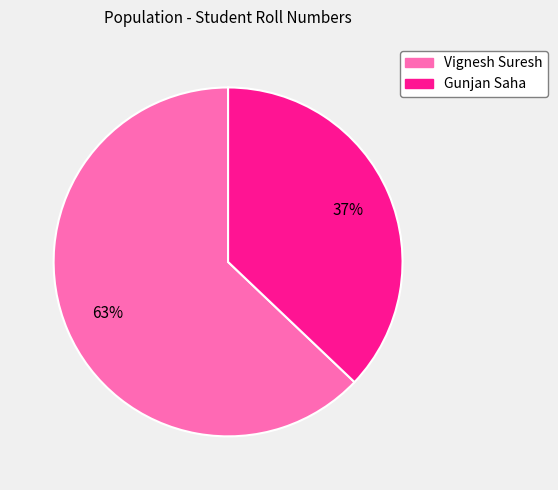

To the nearest percent, what is the difference between the largest and smallest slice percentages?

26%